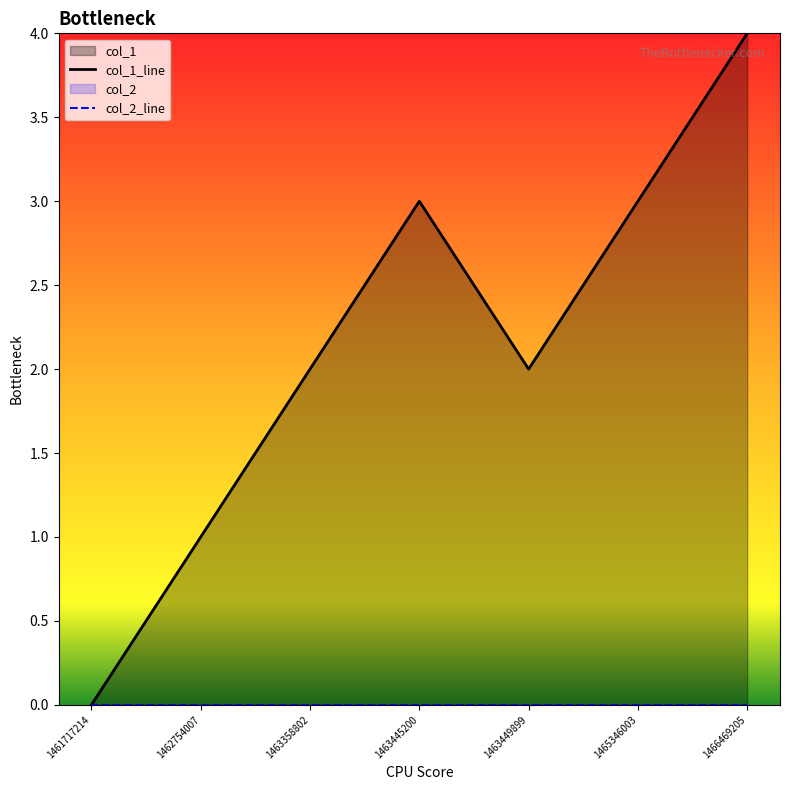

What is the sum of the col_1_line values at 1465346003 and 1462754007?

4